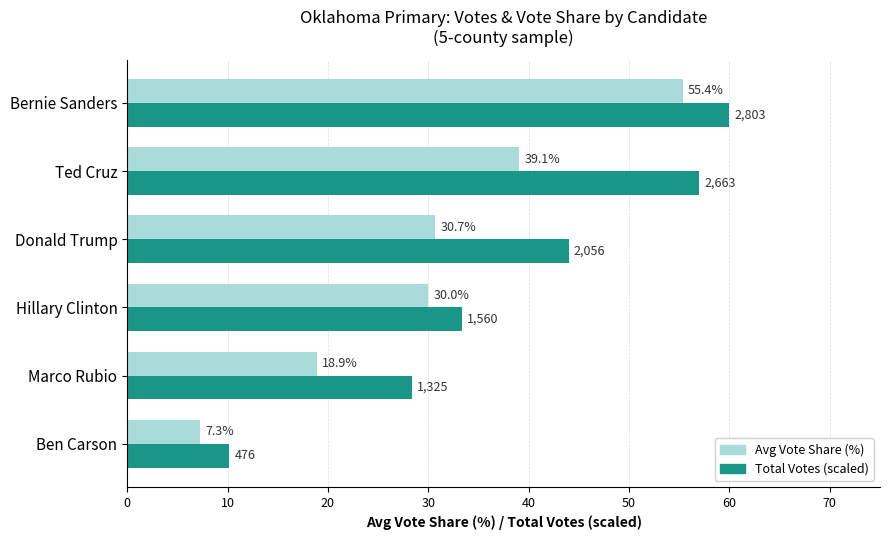

At which category is the sum across all series the highest?

Bernie Sanders